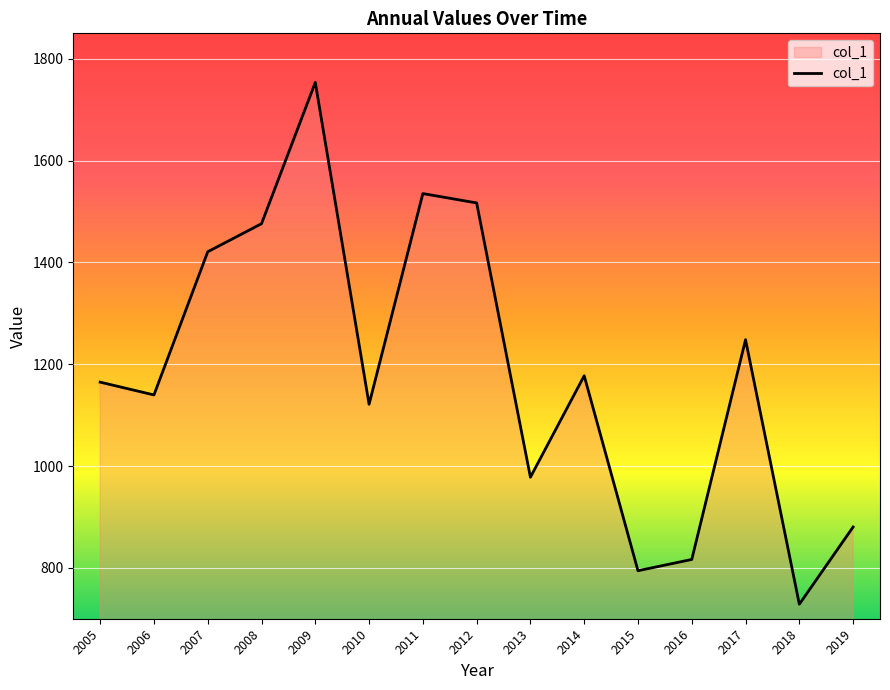

What is the sum of all values?

17751.1